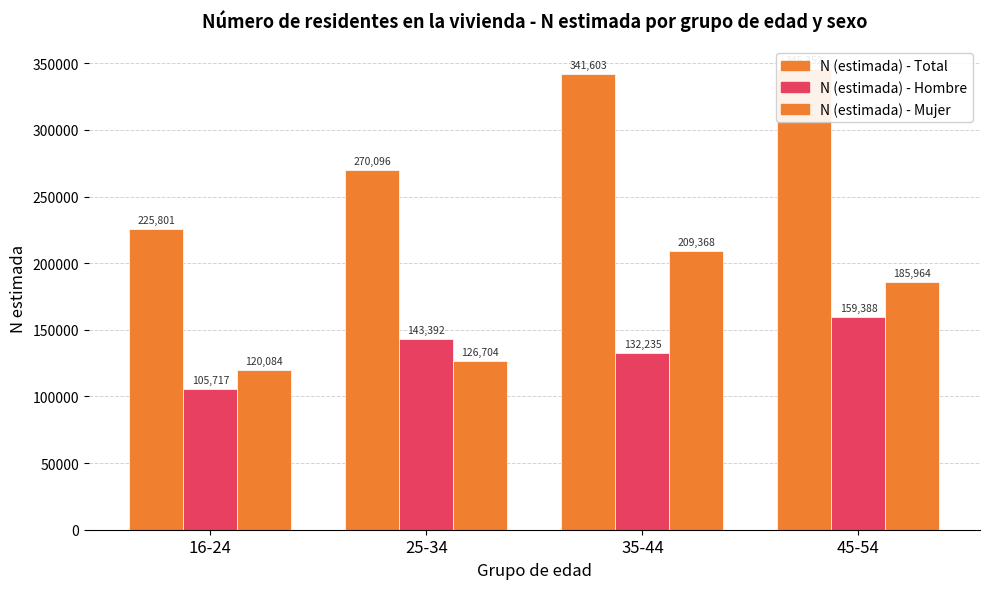

What is the spread (max minus min) of values at 16-24?

120084